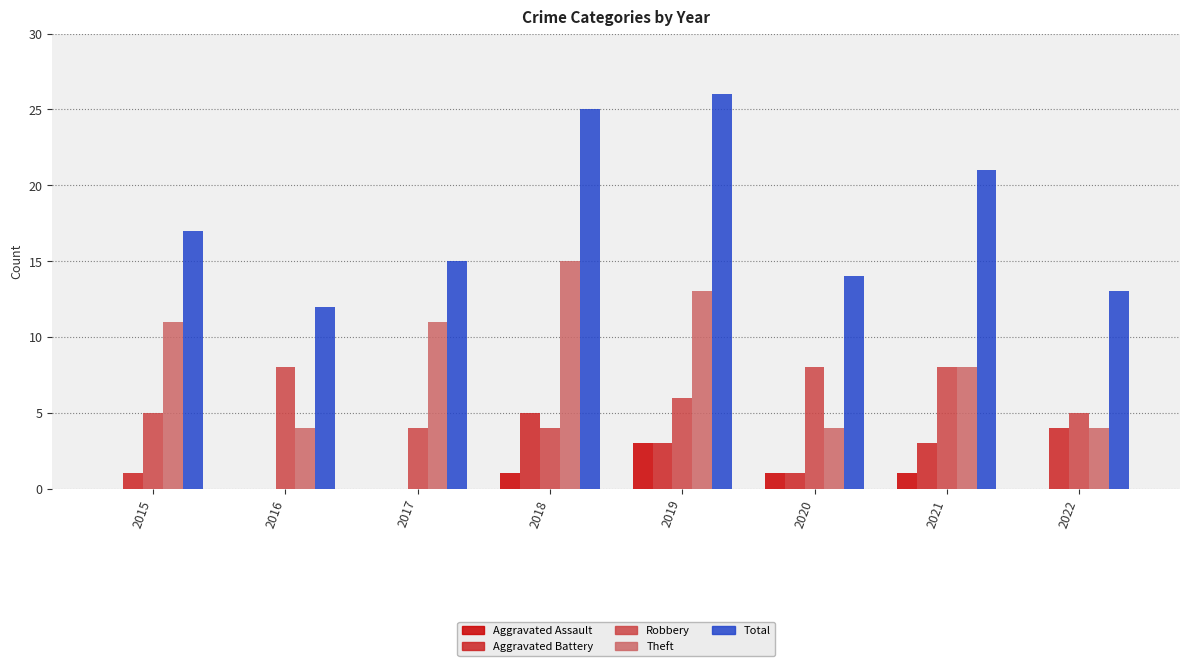

What is the highest value of the Aggravated Assault series?

3